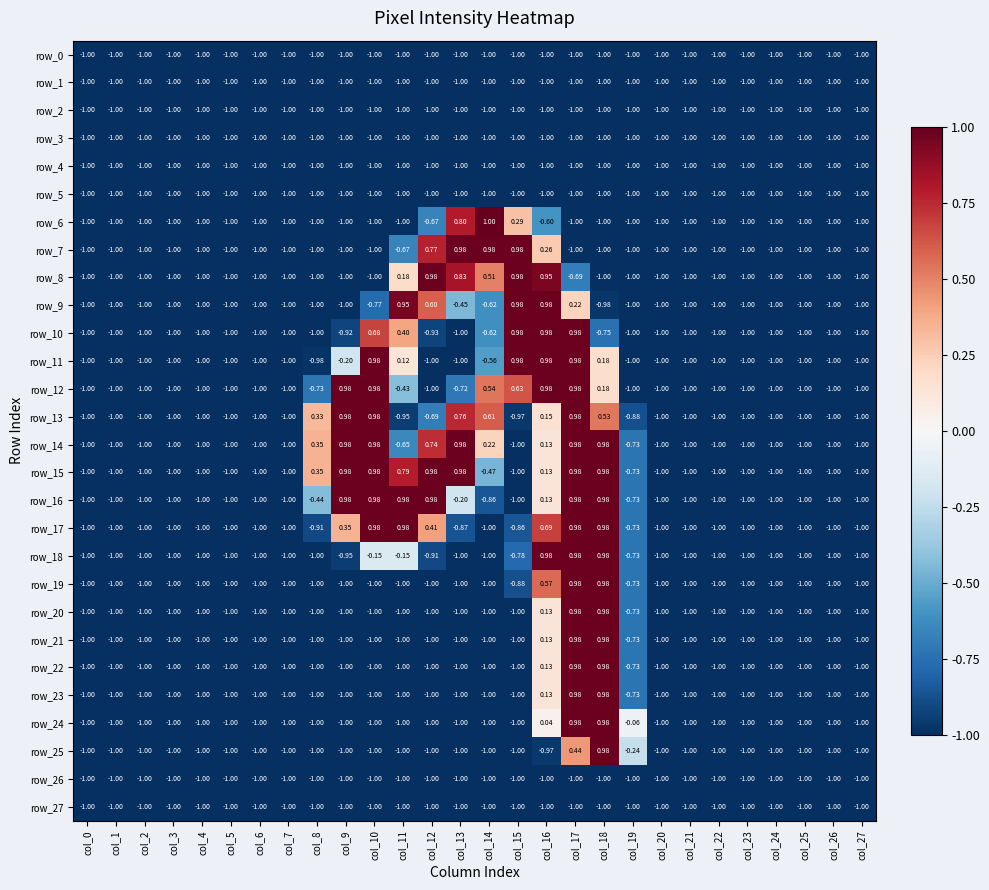

What is the maximum value shown in the chart?

1.0